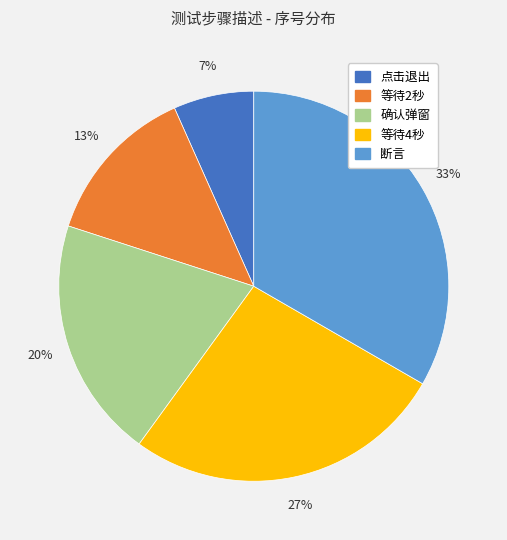

To the nearest percent, what is the average slice percentage?

20%